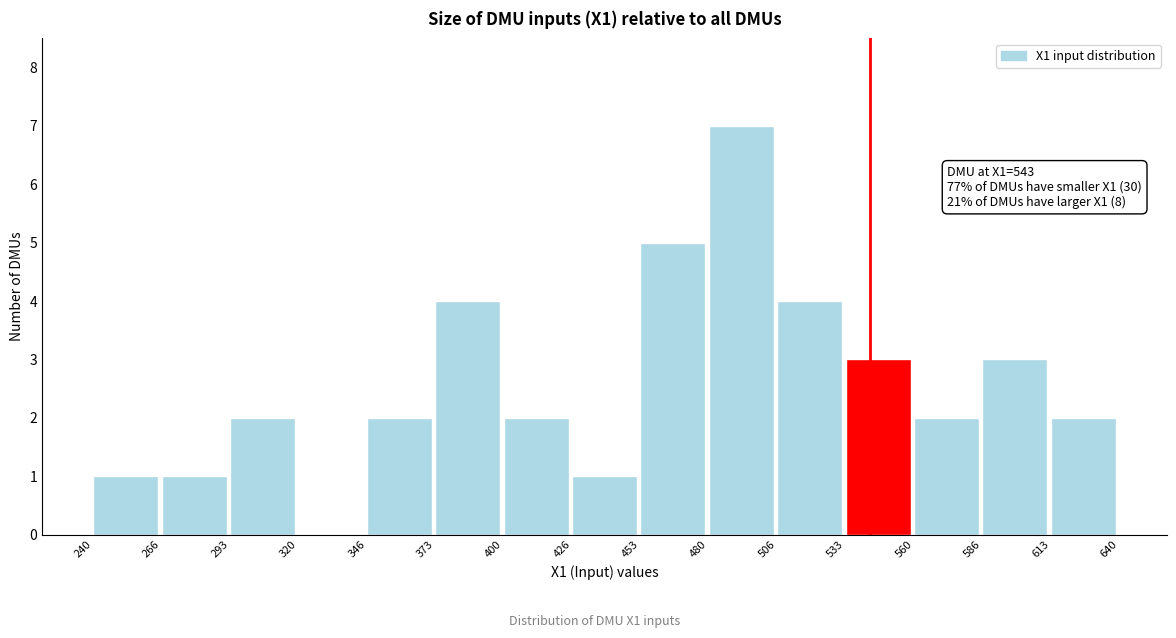

Over which range of the x-axis is the bar tallest?

480 to 506